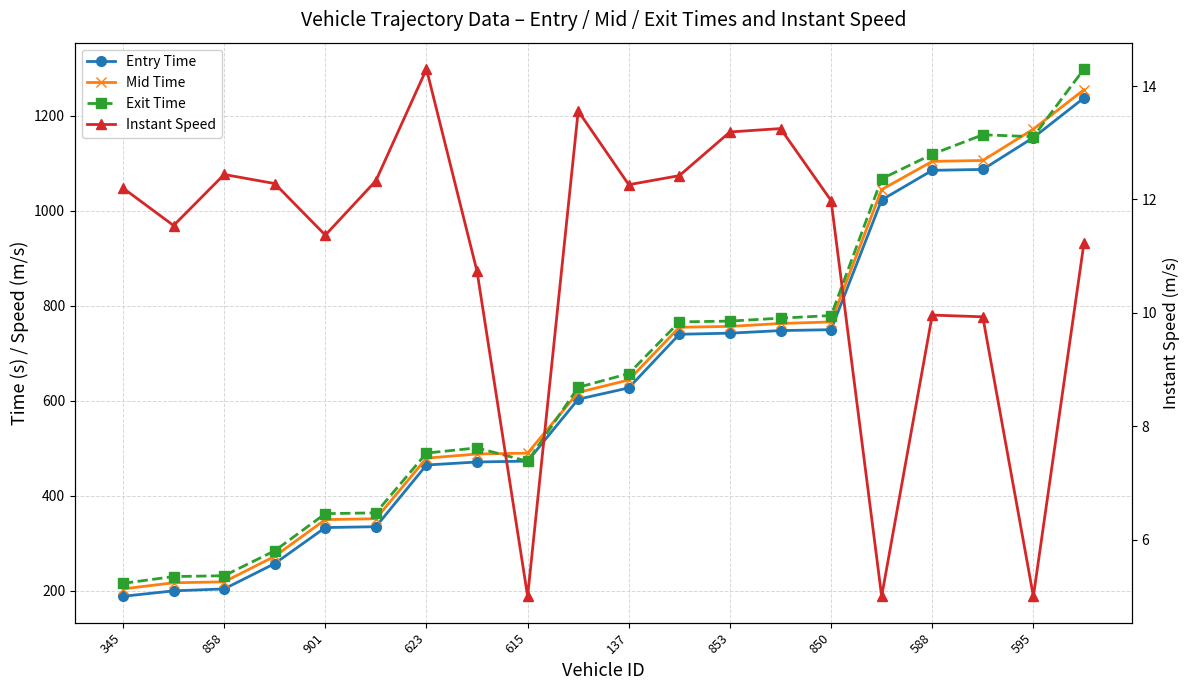

How many lines are shown in the chart?

4